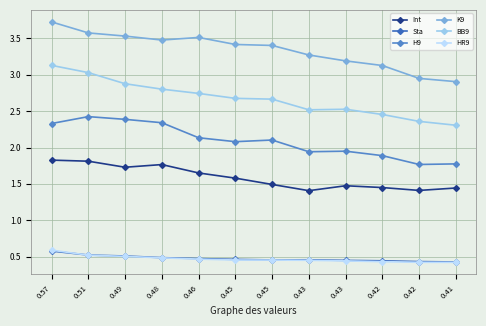

The H9 series shows 3.1 at 0.42. True or false?

False